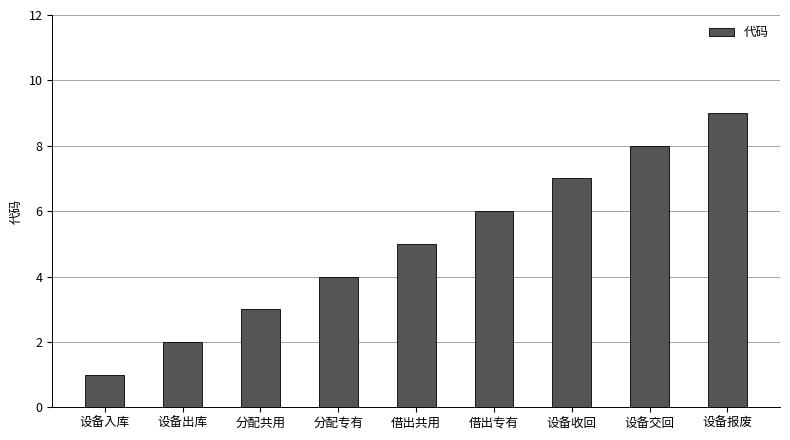

Reading right to left, what are all the values shown in this chart?

9	8	7	6	5	4	3	2	1